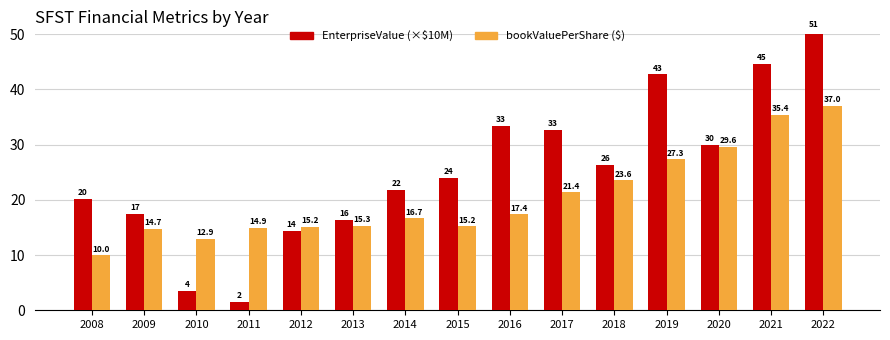

At which category is the sum across all series the highest?

2022